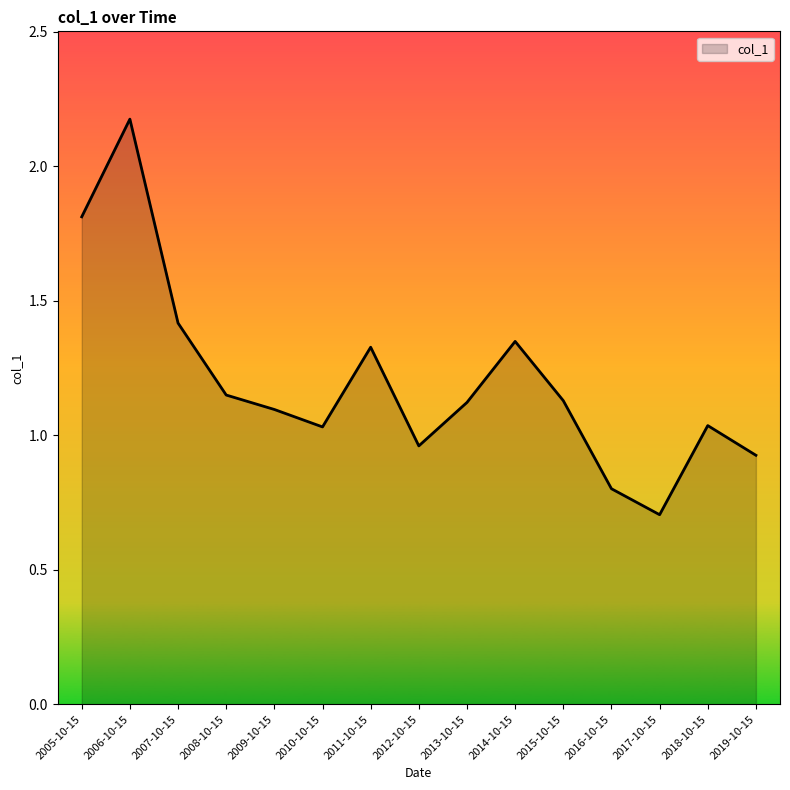

Between 2015-10-15 and 2009-10-15, which is larger?

2015-10-15